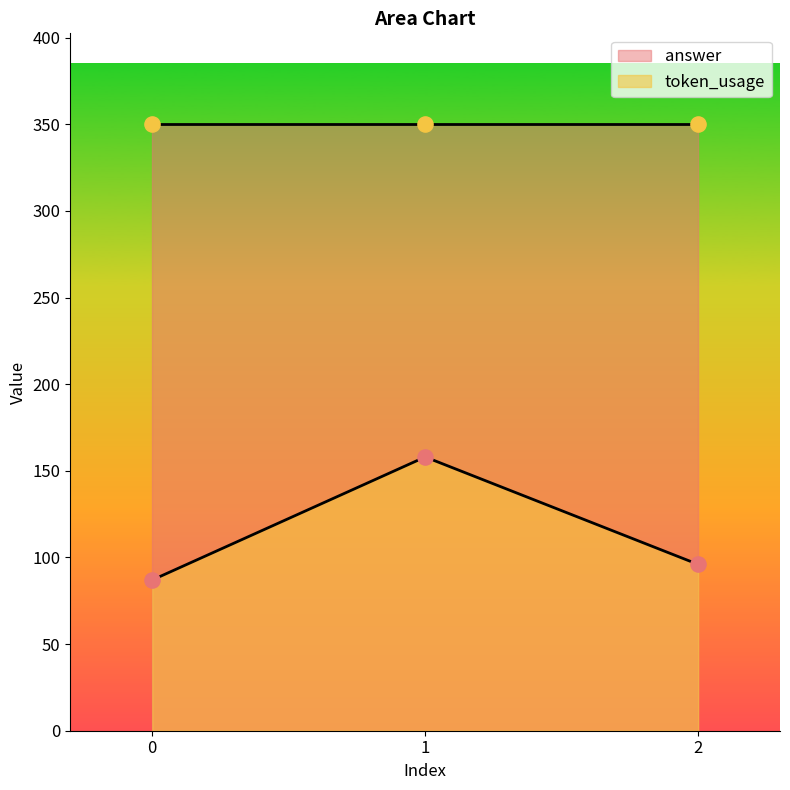

What is the change in value from 1 to 2?

-62